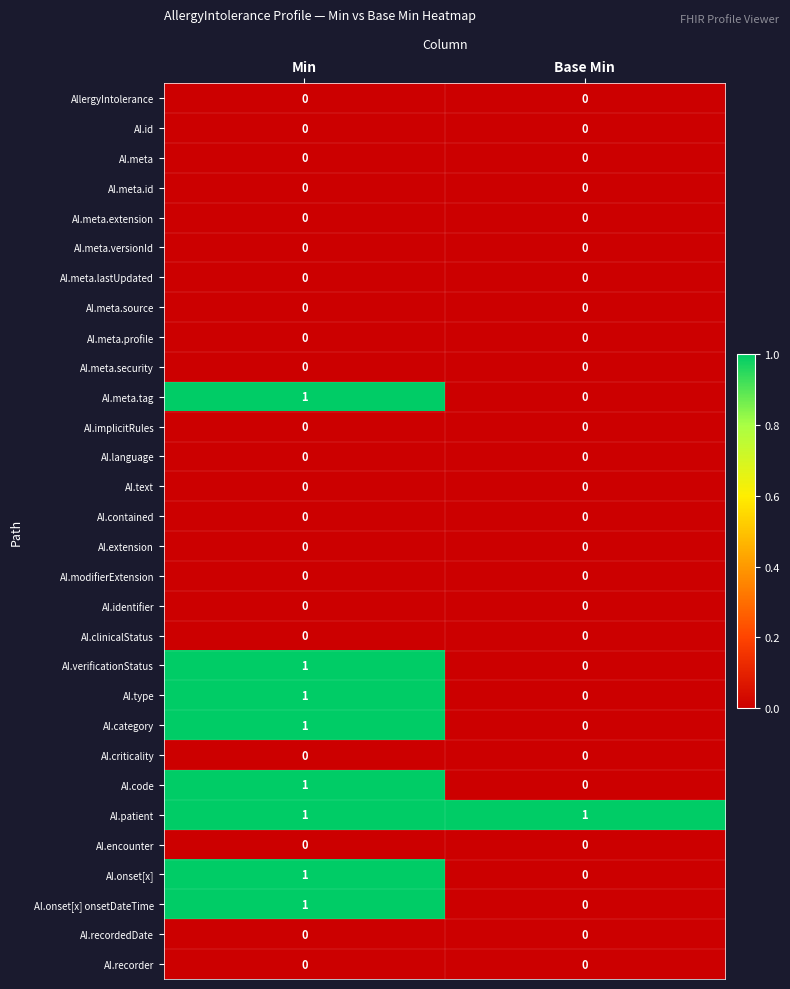

Which series has the largest total across all categories?

AI.patient